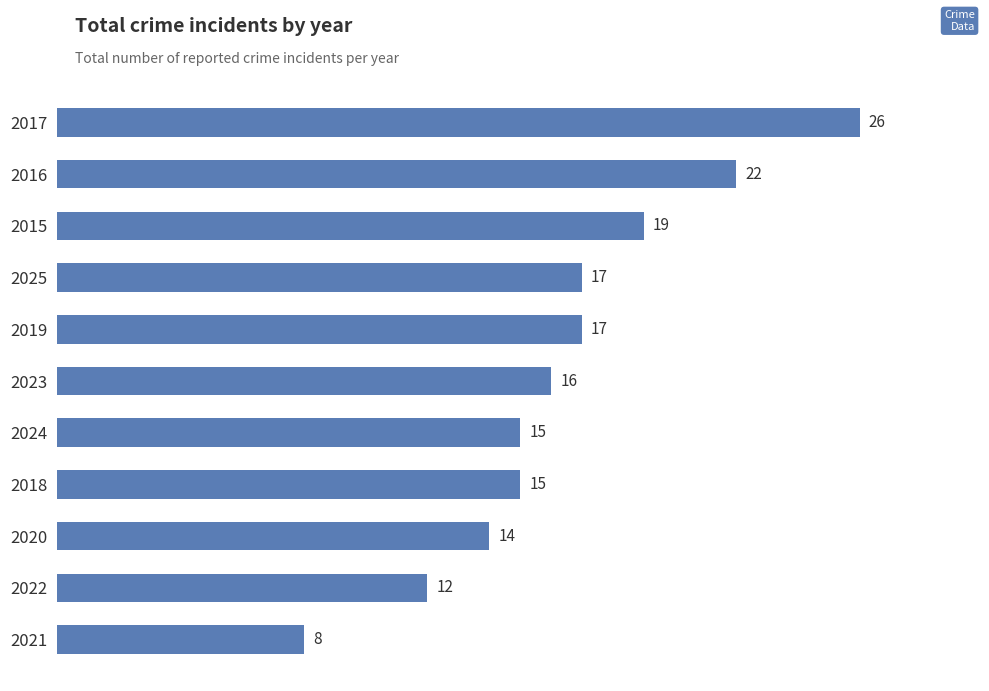

How many categories are shown in the chart?

11